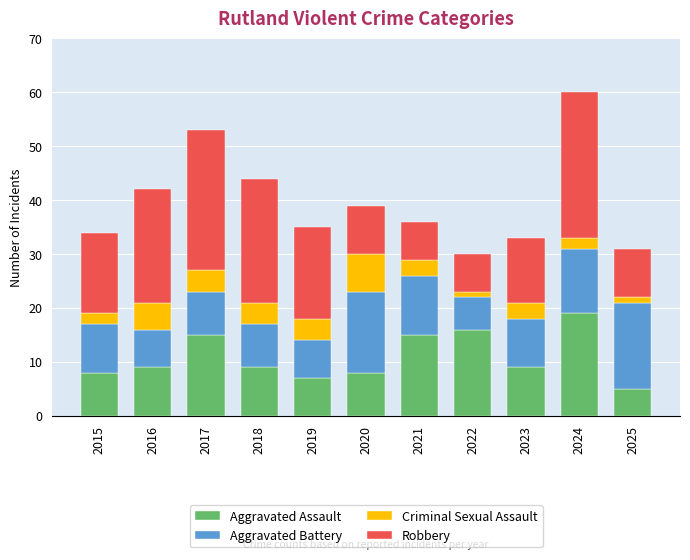

How many bars are there in total?

11